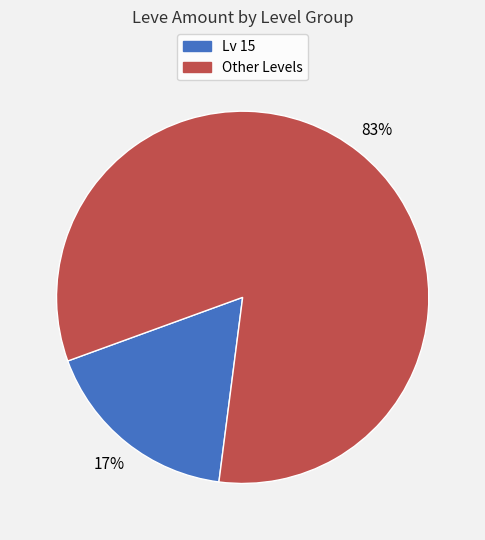

Is there any slice that represents more than half of the pie?

Yes